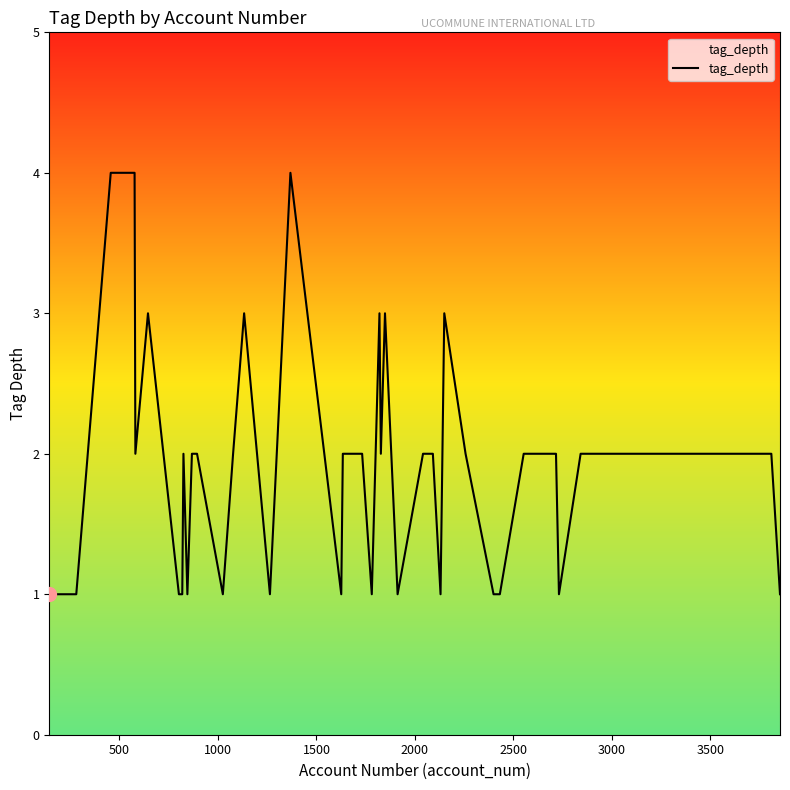

What is the difference between the maximum and minimum values?

3